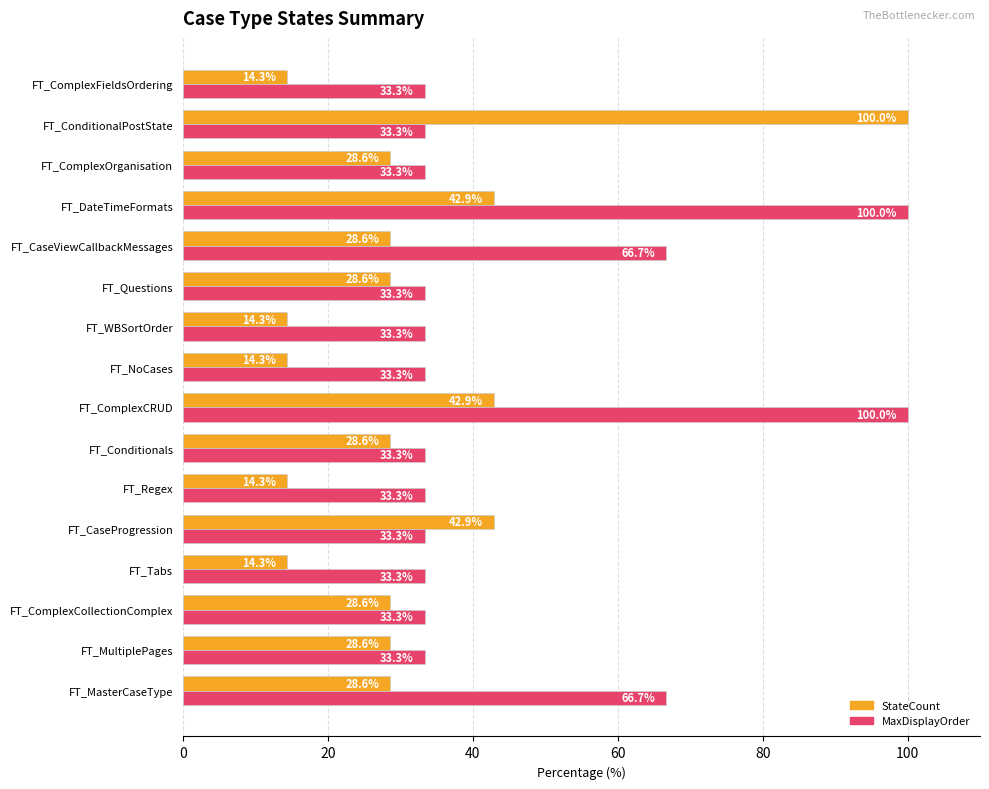

Read the MaxDisplayOrder value at FT_ConditionalPostState.

33.3